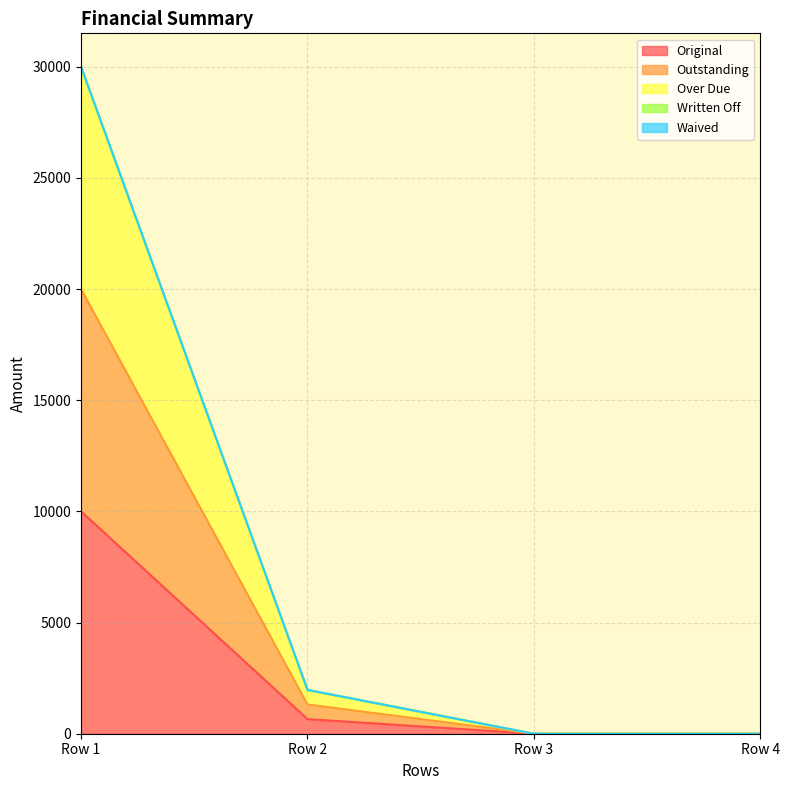

How many categories are shown in the chart?

4